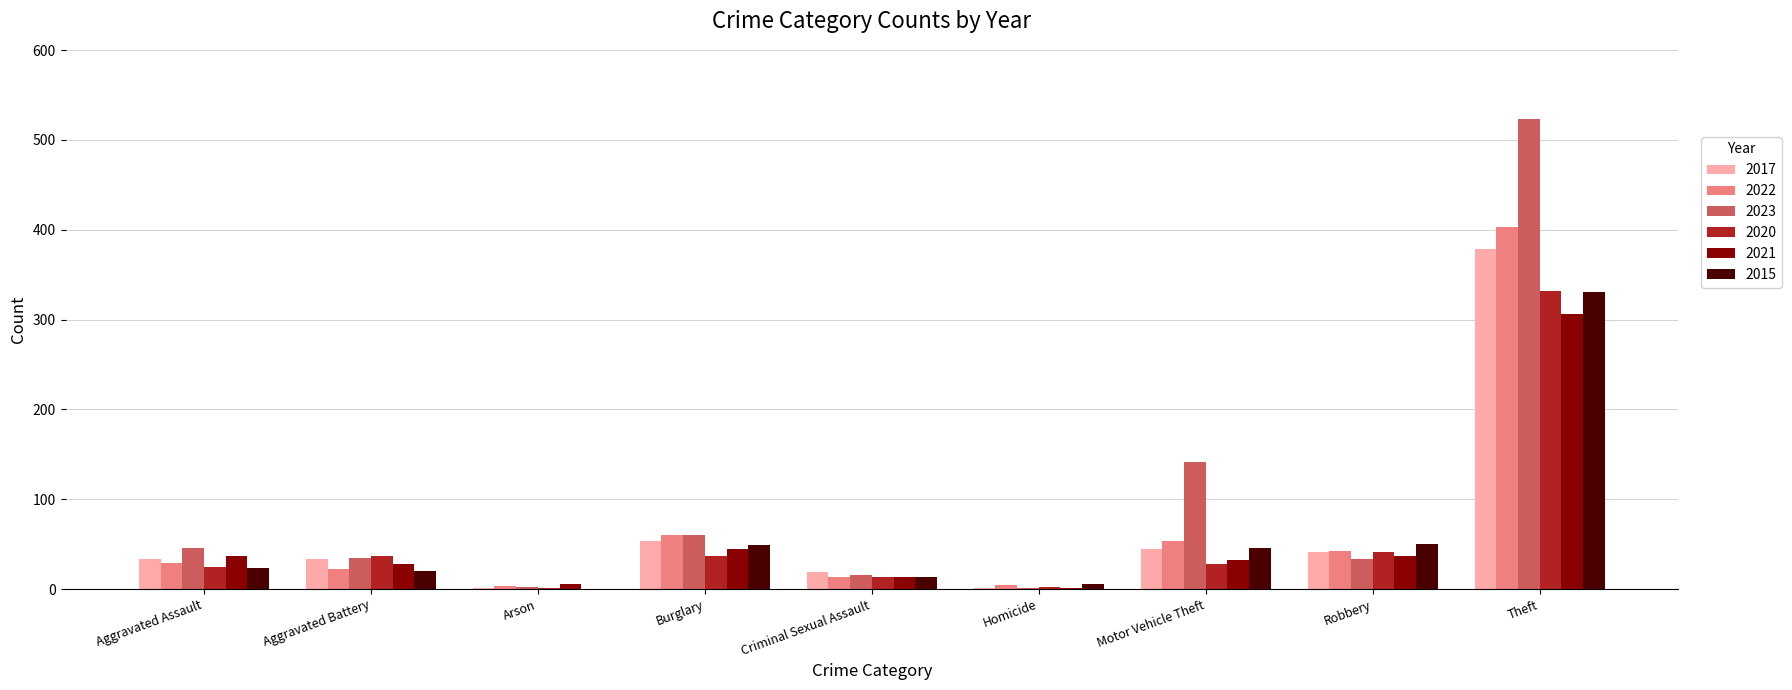

Which series has the largest total across all categories?

2023